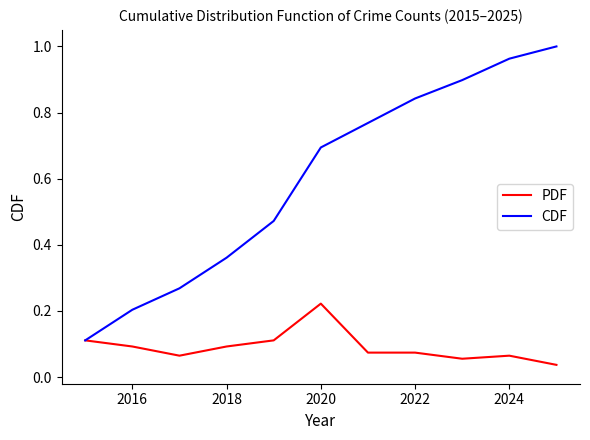

Is this an area chart (filled region under the line)?

No